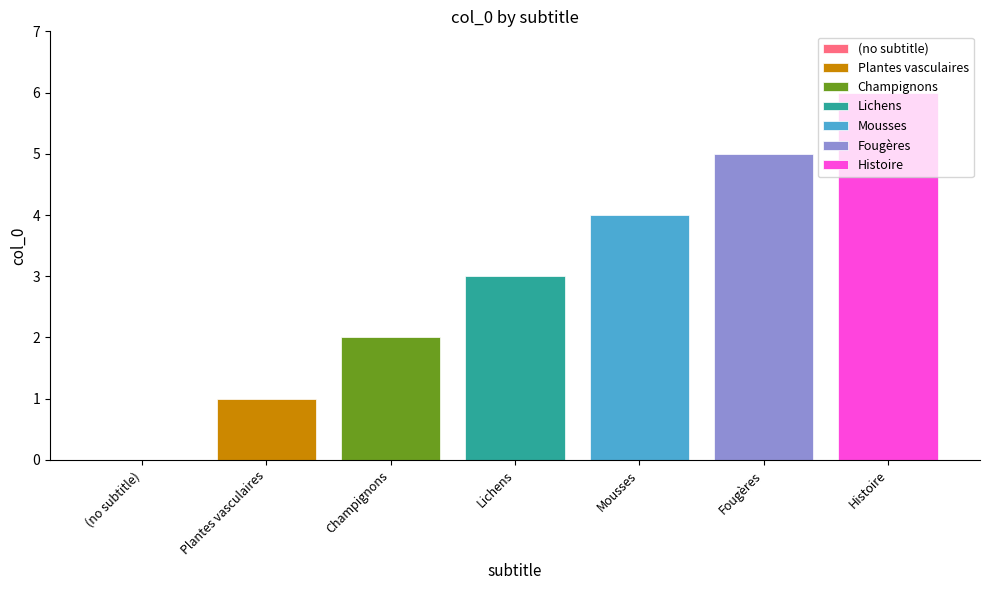

Which series has the widest spread of values?

Plantes vasculaires